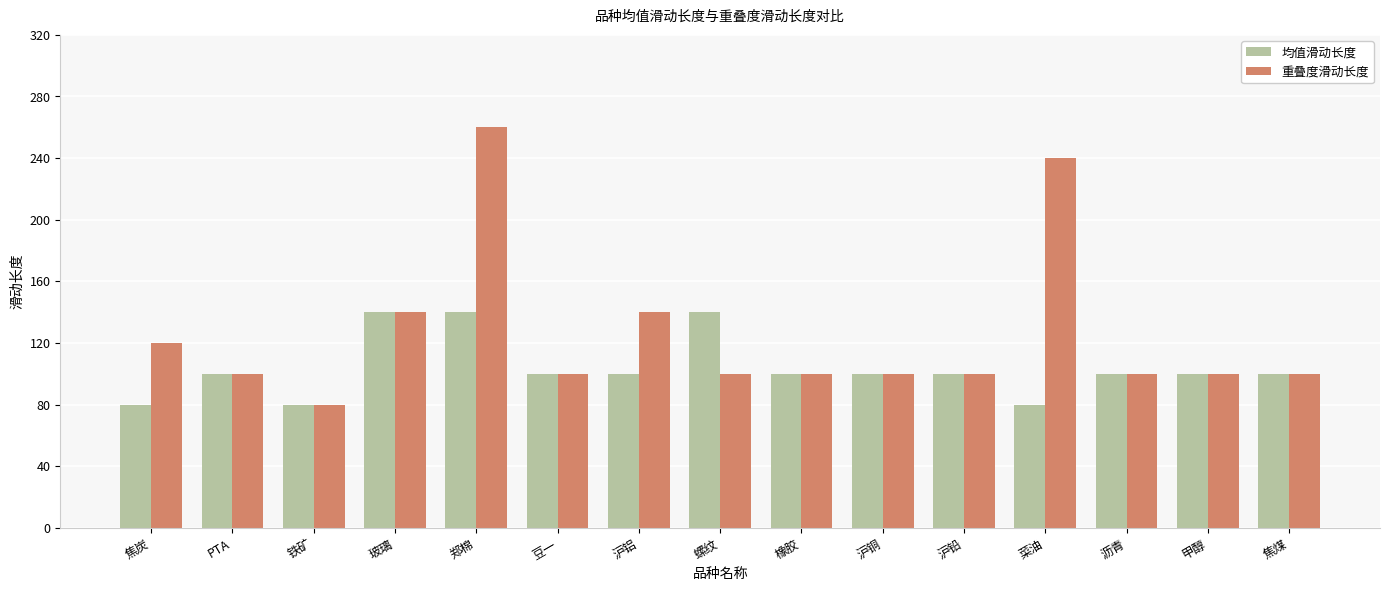

What is the smallest value displayed?

80